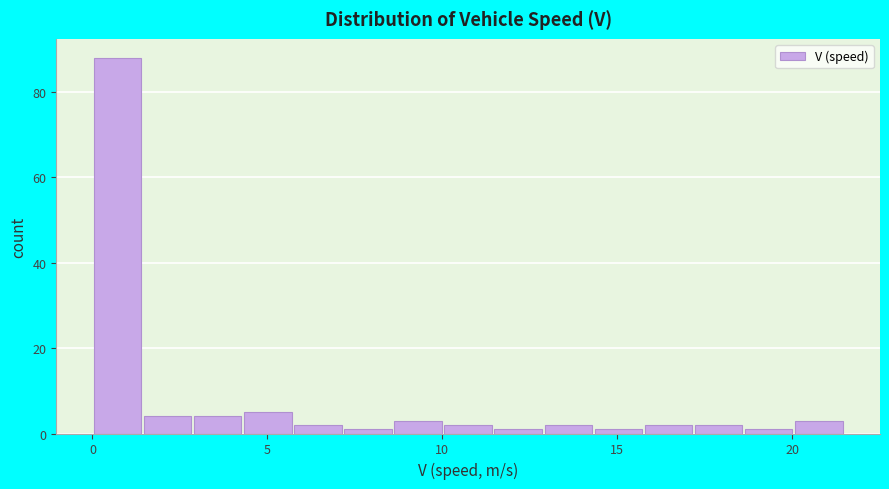

Around what value on the x-axis is the tallest bar? Give the approximate position of its centre, as read against the axis.

0.5